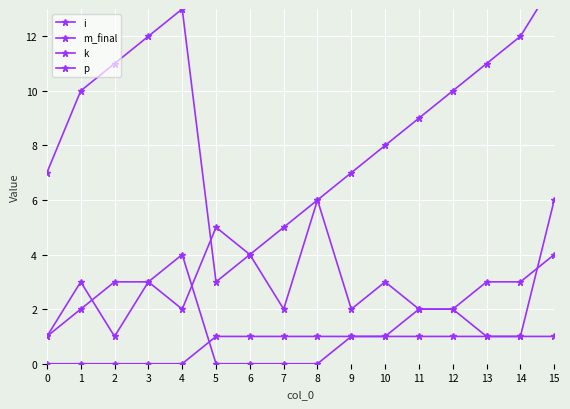

Is it true that m_final equals 2 at 7?

True